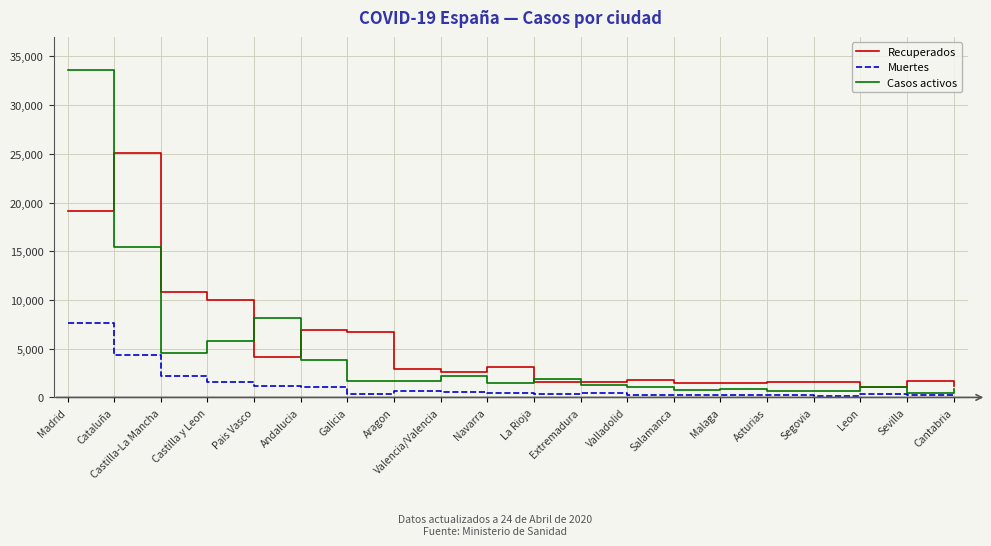

What is the difference between the Muertes values at Castilla-La Mancha and Valladolid?

1928